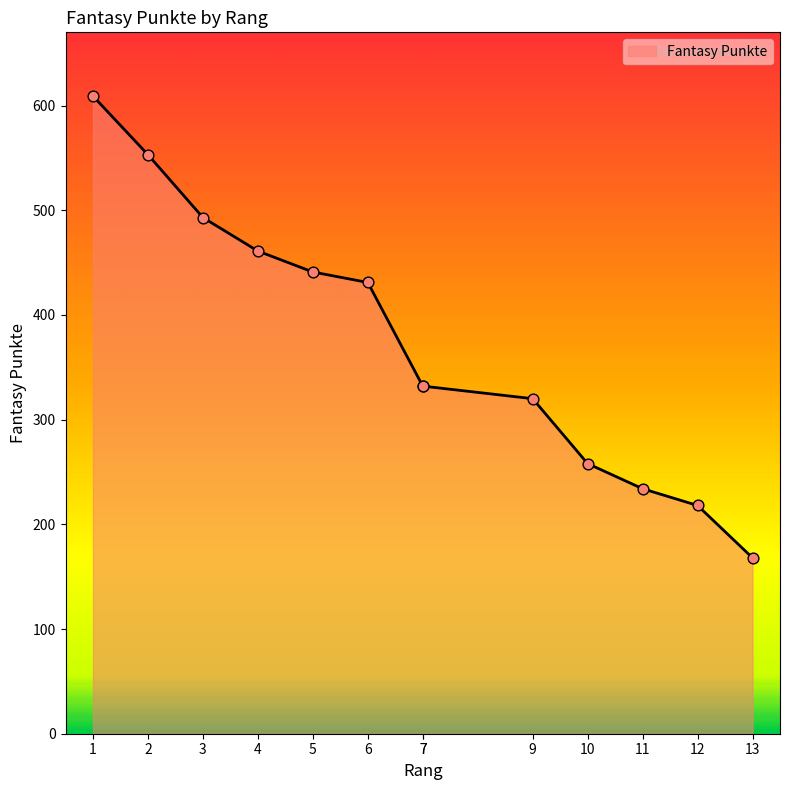

What is the change in value from 5 to 11?

-207